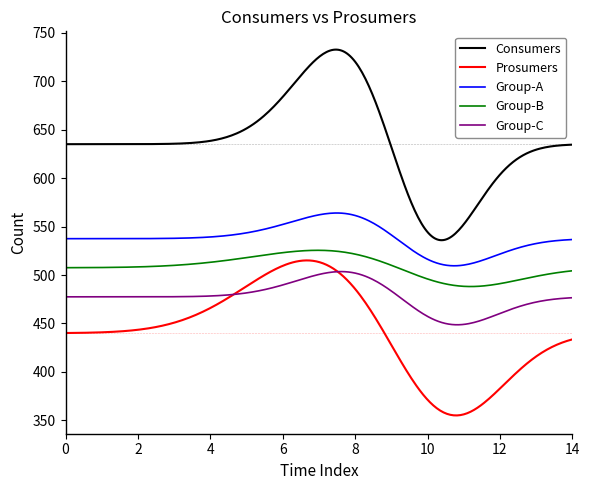

True or false: Prosumers and Consumers intersect in this chart.

False